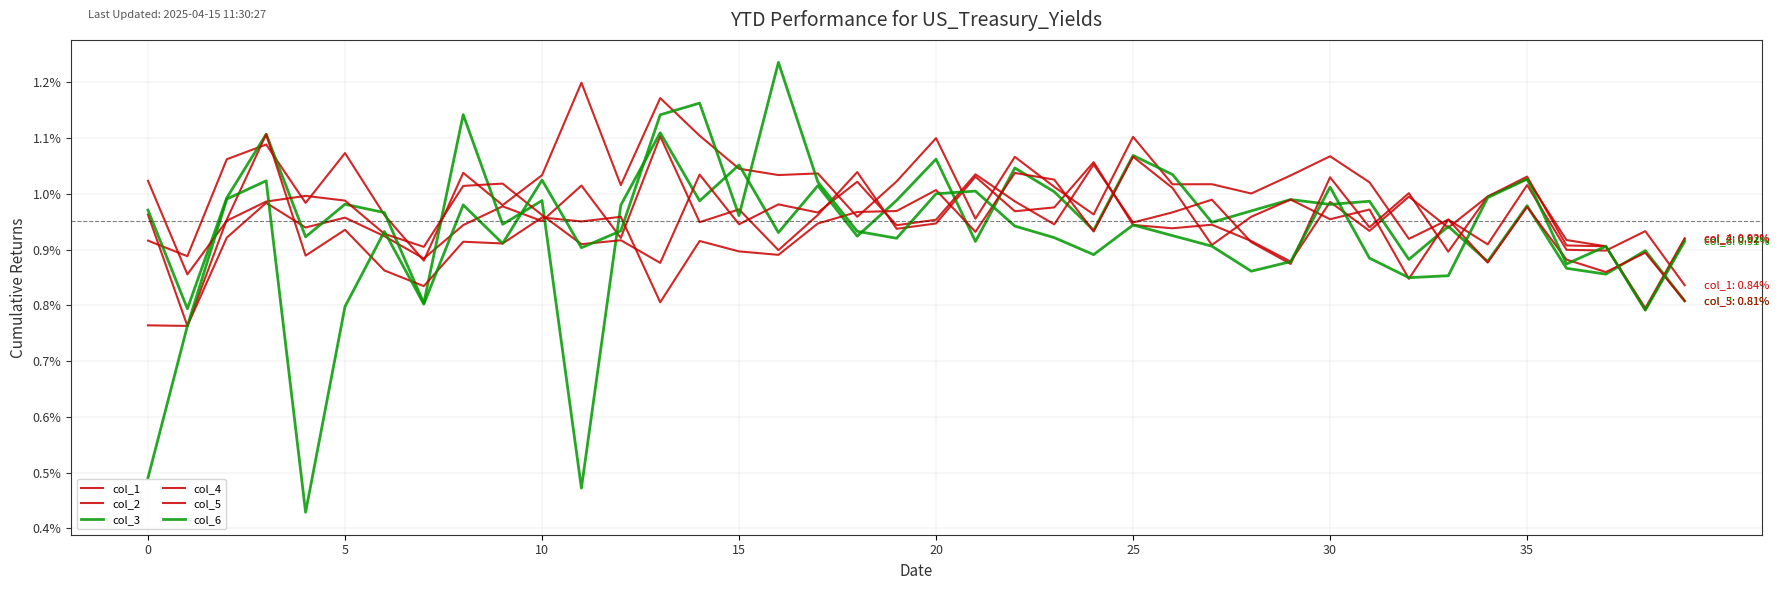

Does the chart have visible grid lines?

Yes